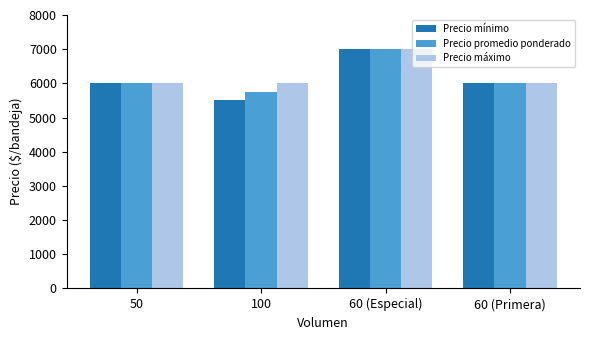

What is the average value of the Precio promedio ponderado series?

6188